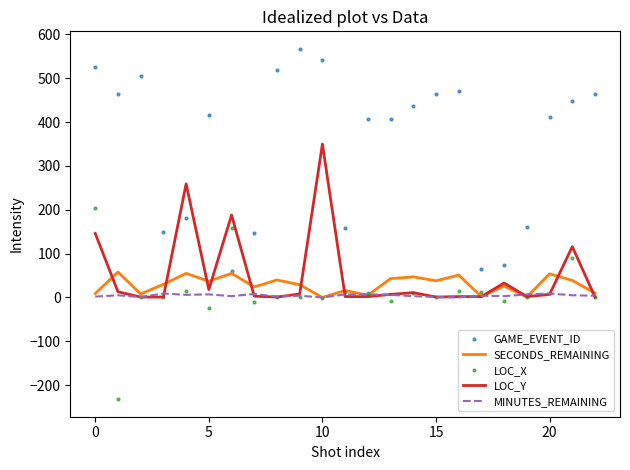

List the series in order of their peak value, highest first.

GAME_EVENT_ID, LOC_Y, LOC_X, SECONDS_REMAINING, MINUTES_REMAINING